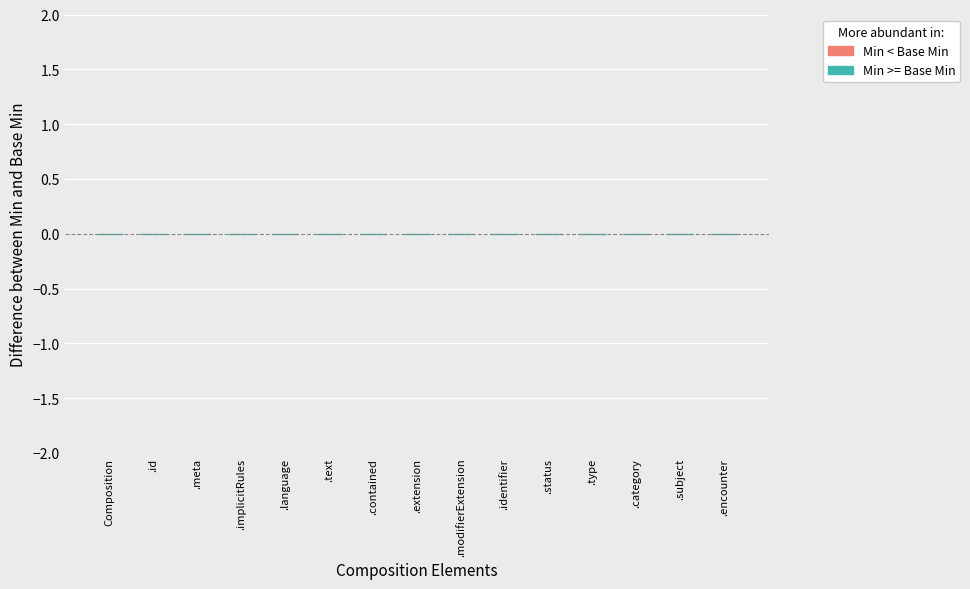

What is the label of the 15th bar from the left?

Composition.encounter